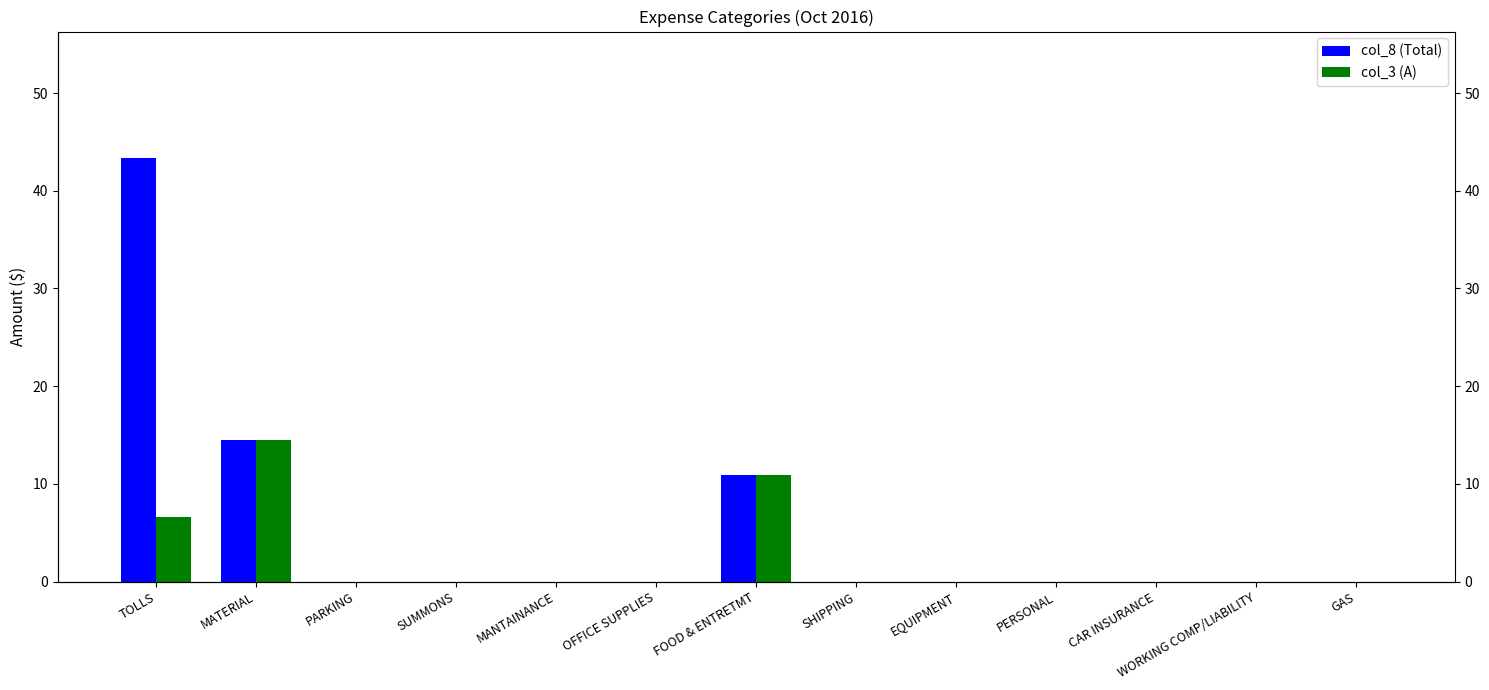

What is the average value of the col_8 (Total) series?

5.3